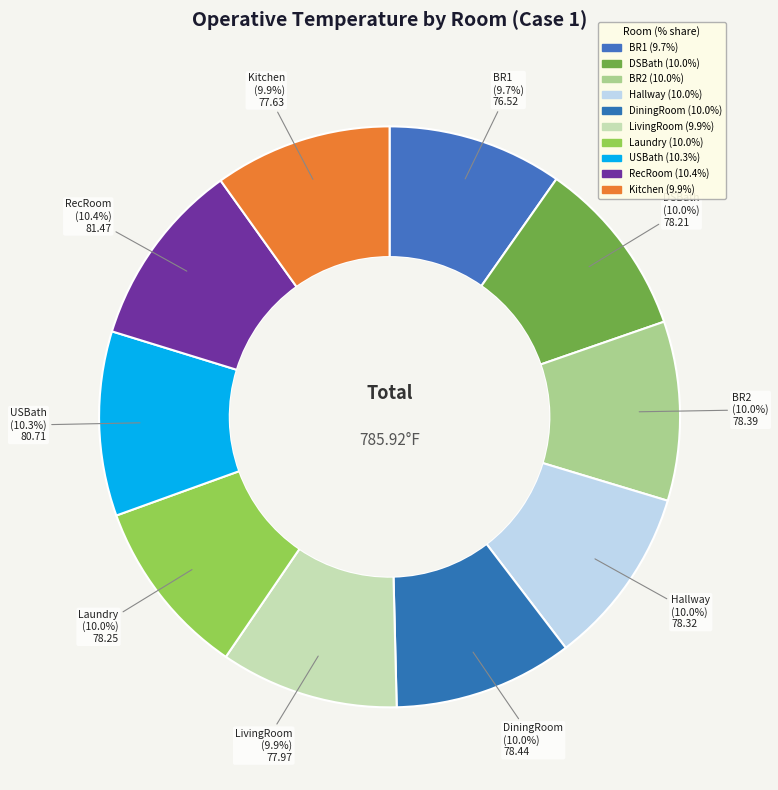

What percentage is the Kitchen slice, to the nearest percent?

10%